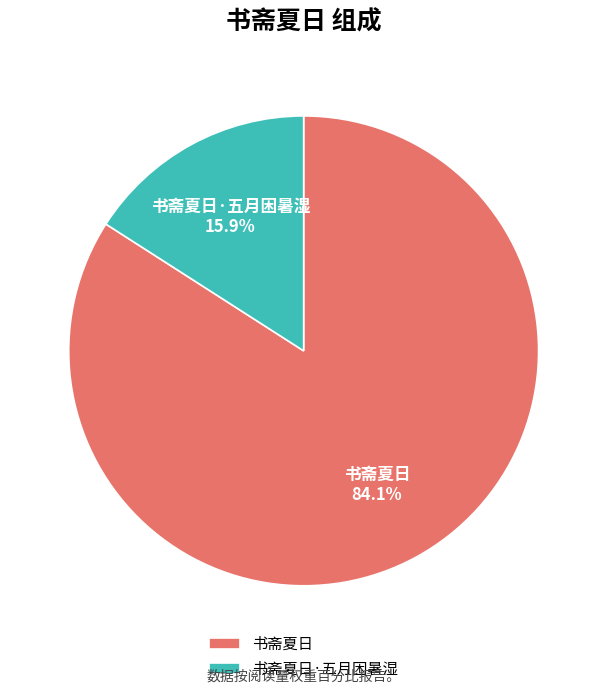

Count the number of slices in the pie.

2